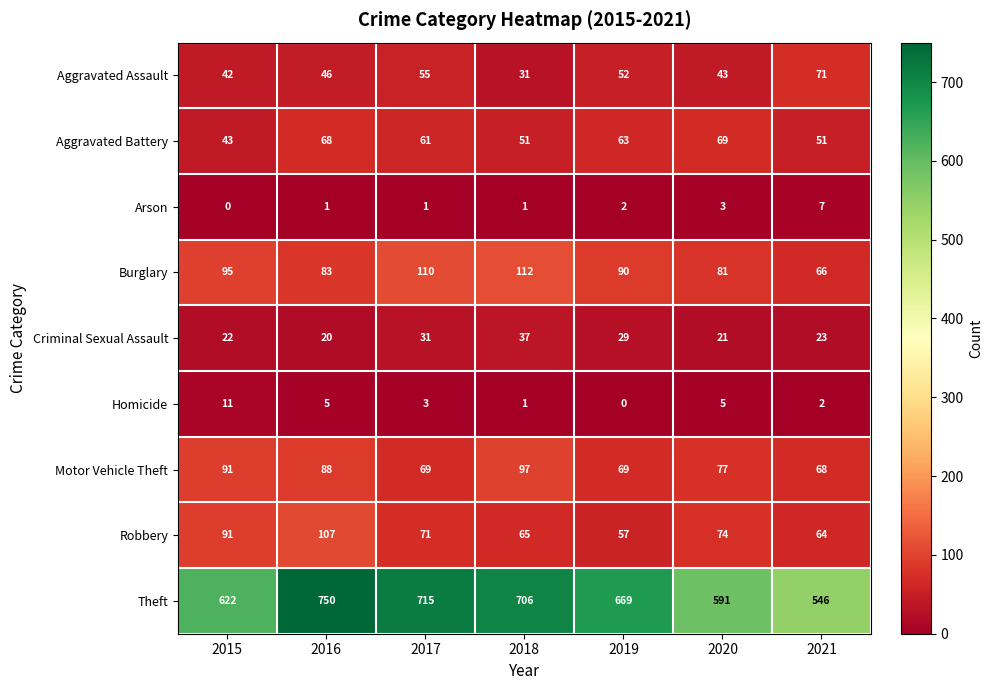

True or false: Arson has a value of 1 at 2016.

True